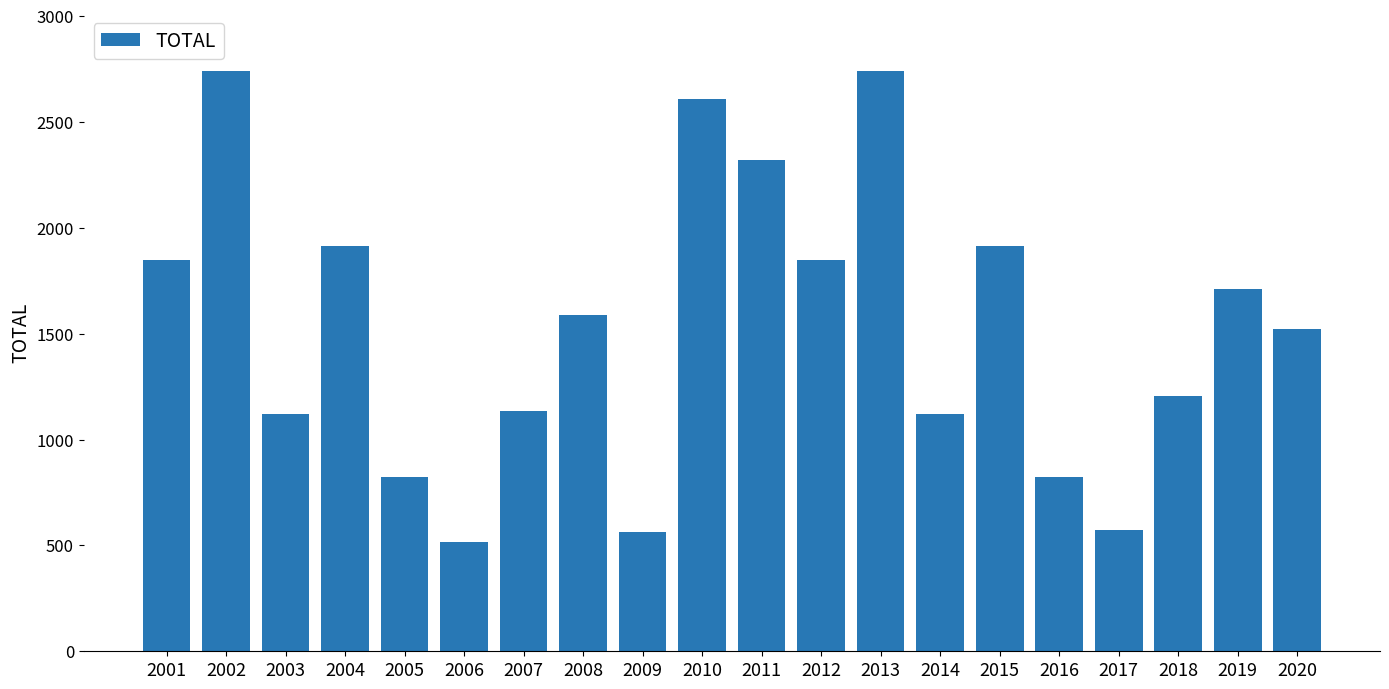

What is the difference between the values at 2002 and 2016?

1917